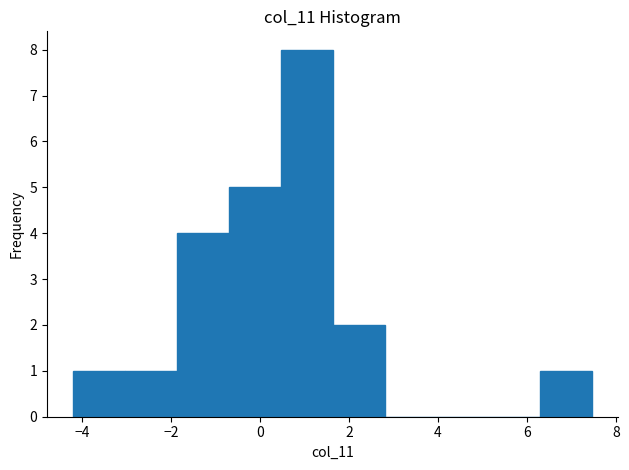

Reading left to right, list every bar in this chart as the range it spans on the x-axis followed by its height. Neither the bar edges nor the heights are printed on the chart, so give them approximately, as read against the axes.

-4.2 to -3.0: 1
-3.0 to -1.8: 1
-1.8 to -0.8: 4
-0.8 to 0.4: 5
0.4 to 1.6: 8
1.6 to 2.8: 2
2.8 to 4.0: 0
4.0 to 5.2: 0
5.2 to 6.4: 0
6.4 to 7.4: 1